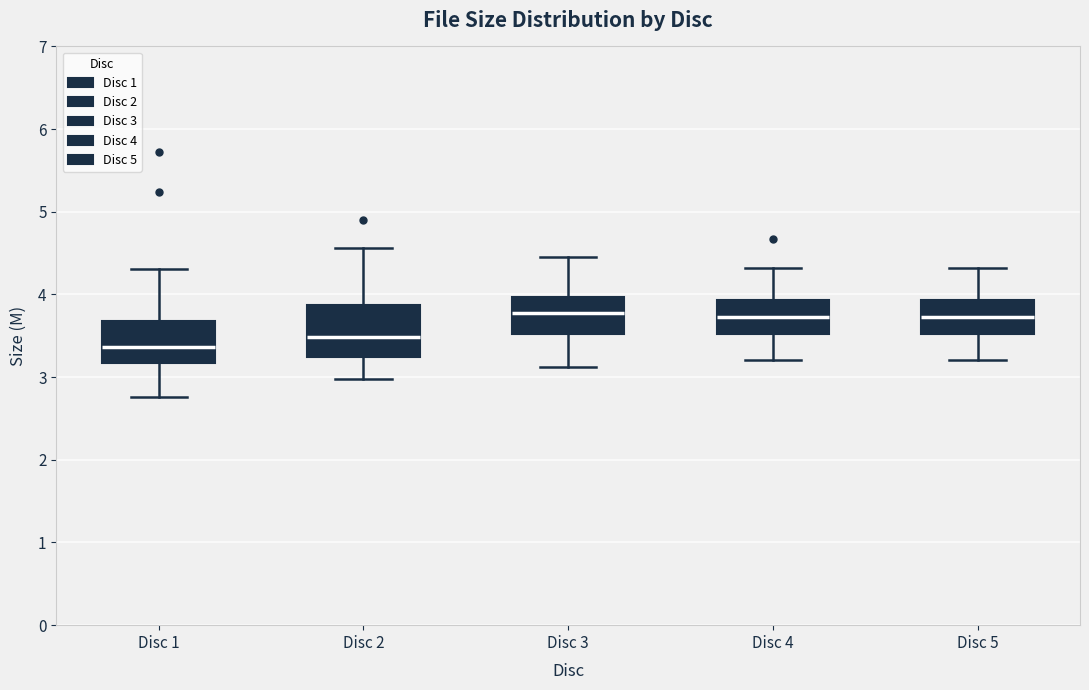

Which box has the lowest median line?

Disc 1